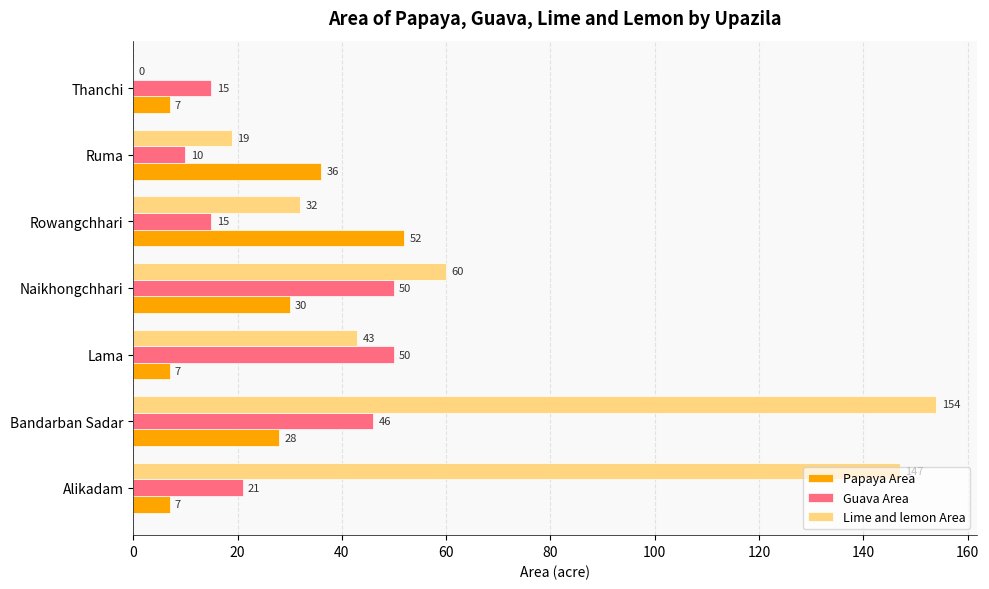

Between Alikadam and Rowangchhari, which series saw the biggest shift?

Lime and lemon Area